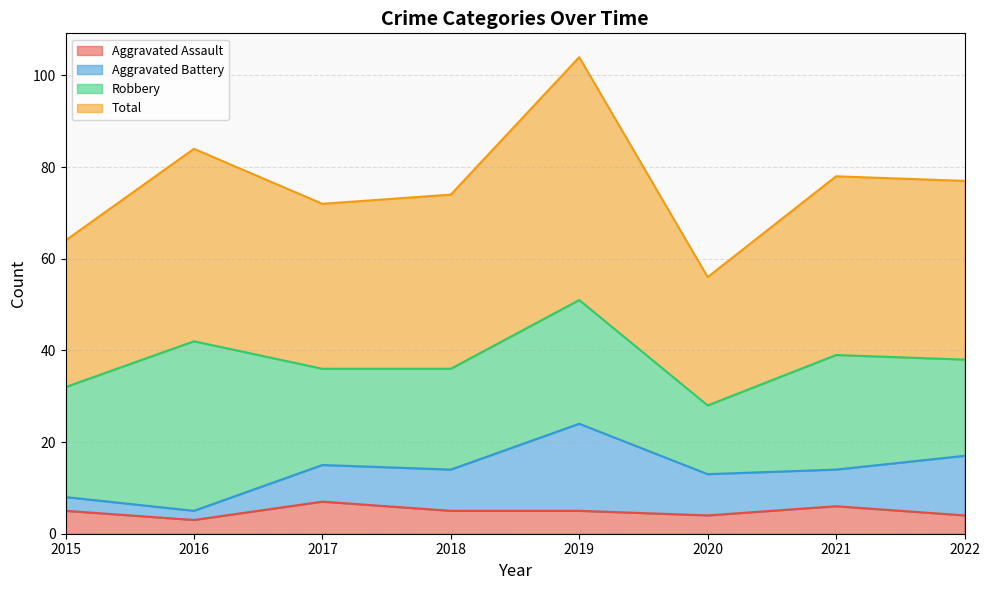

Is the value of Aggravated Assault at 2017 greater than the value of Total at 2022?

No